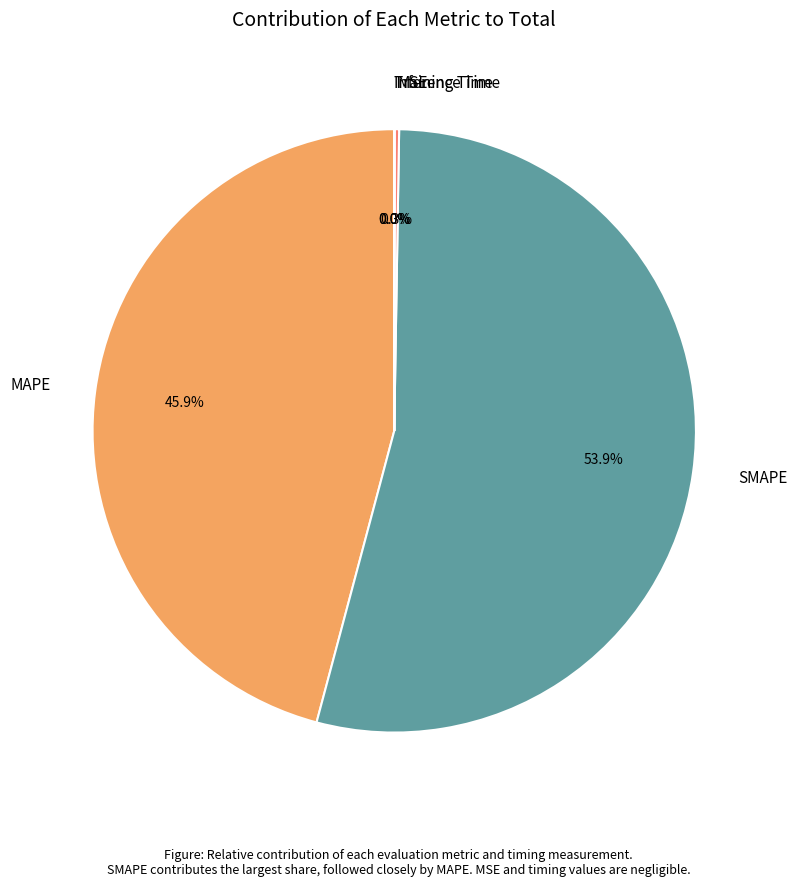

Is there any slice that represents more than half of the pie?

Yes